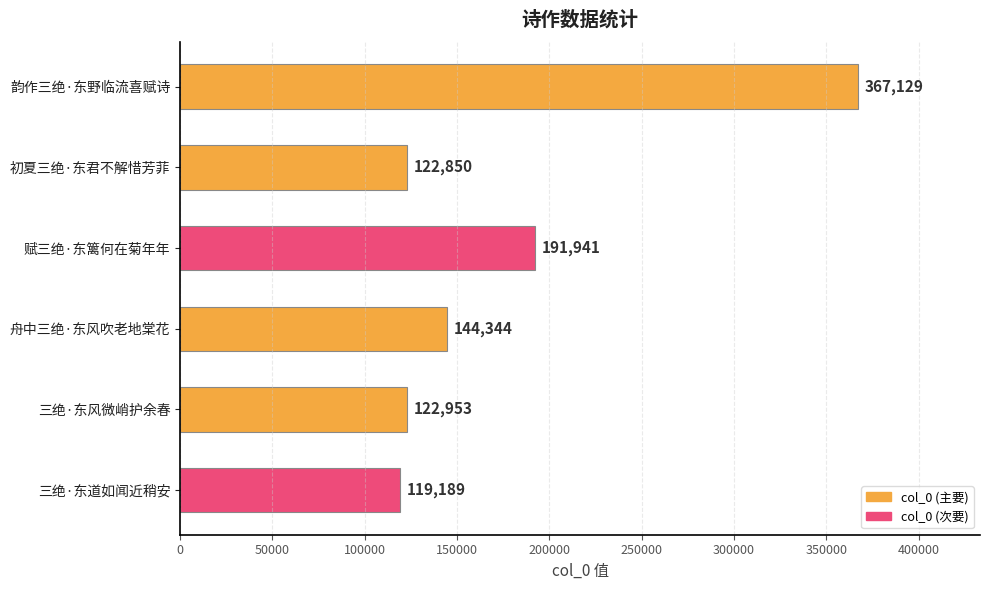

What is the maximum value shown in the chart?

367129